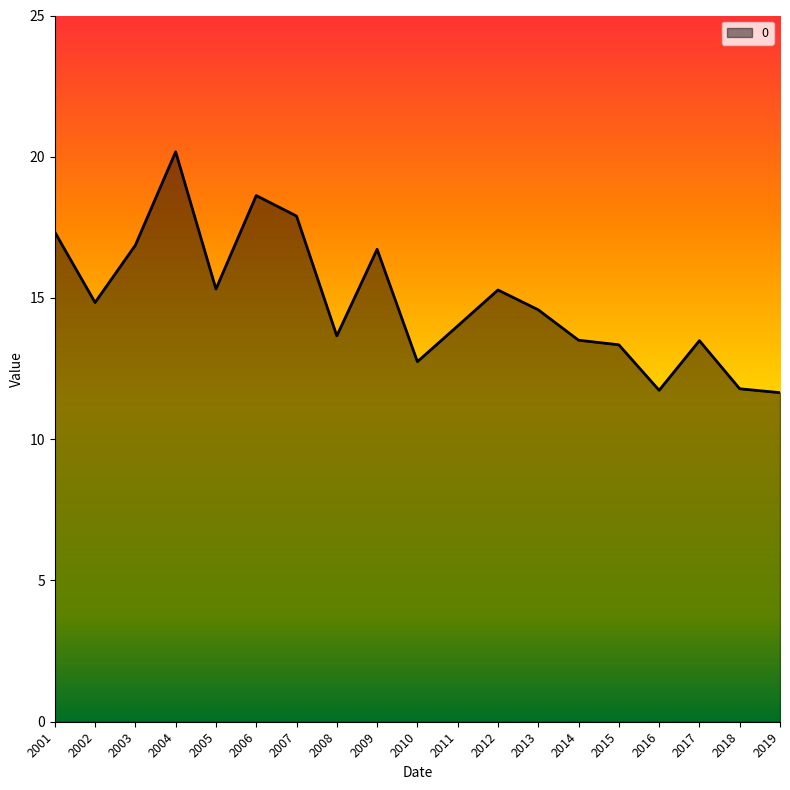

What is the change in value from 2011 to 2017?

-0.5